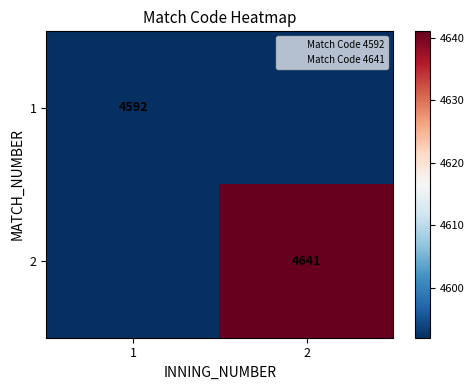

What is the difference between the 2 values at 2 and 1?

4641